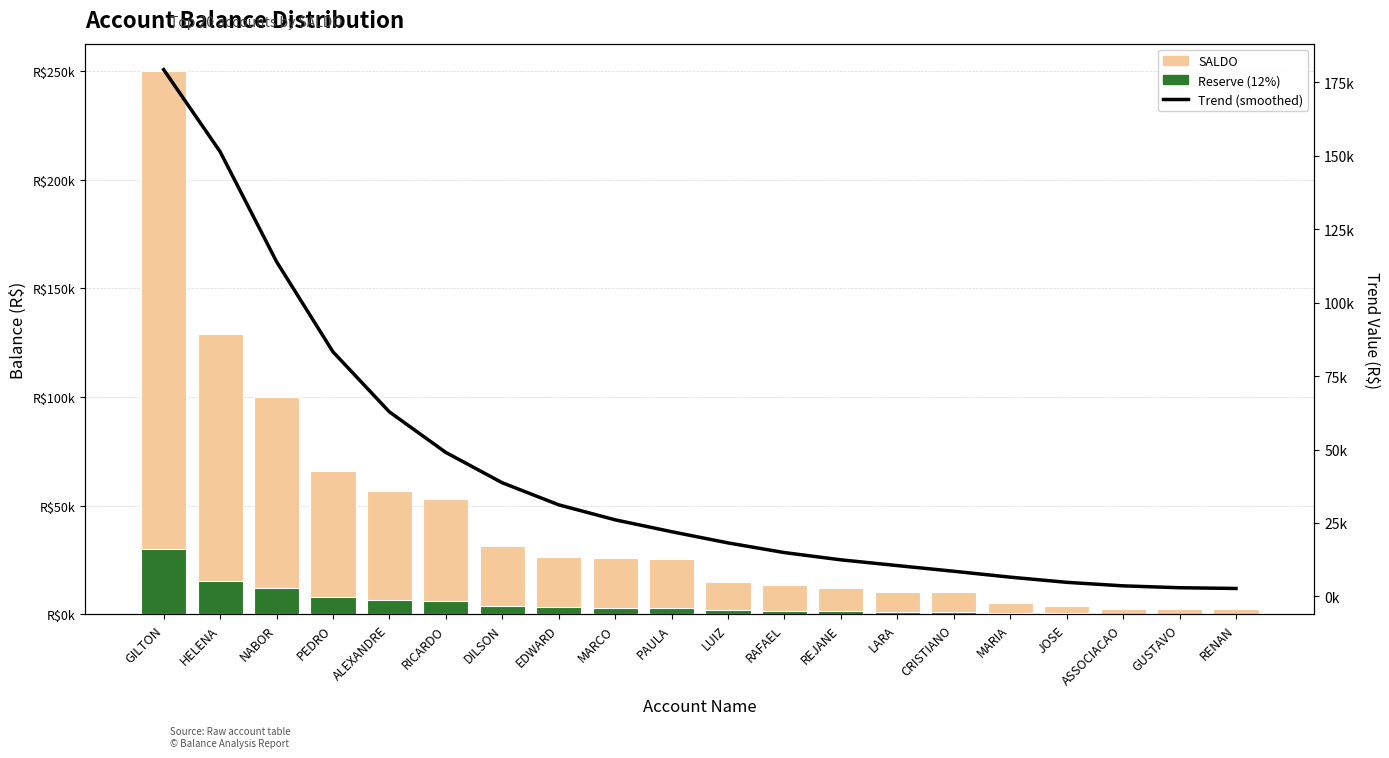

Which has a higher value, RICARDO or REJANE?

RICARDO